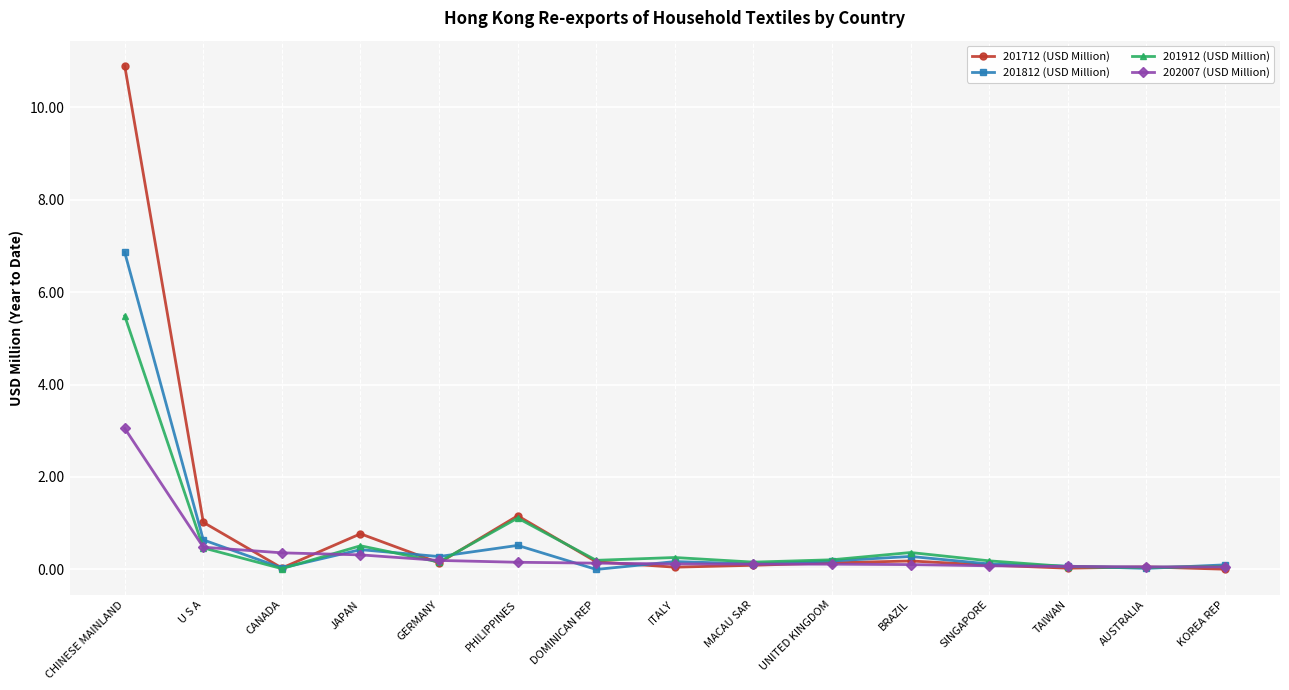

What value does the 201812 (USD Million) series have at UNITED KINGDOM?

0.2